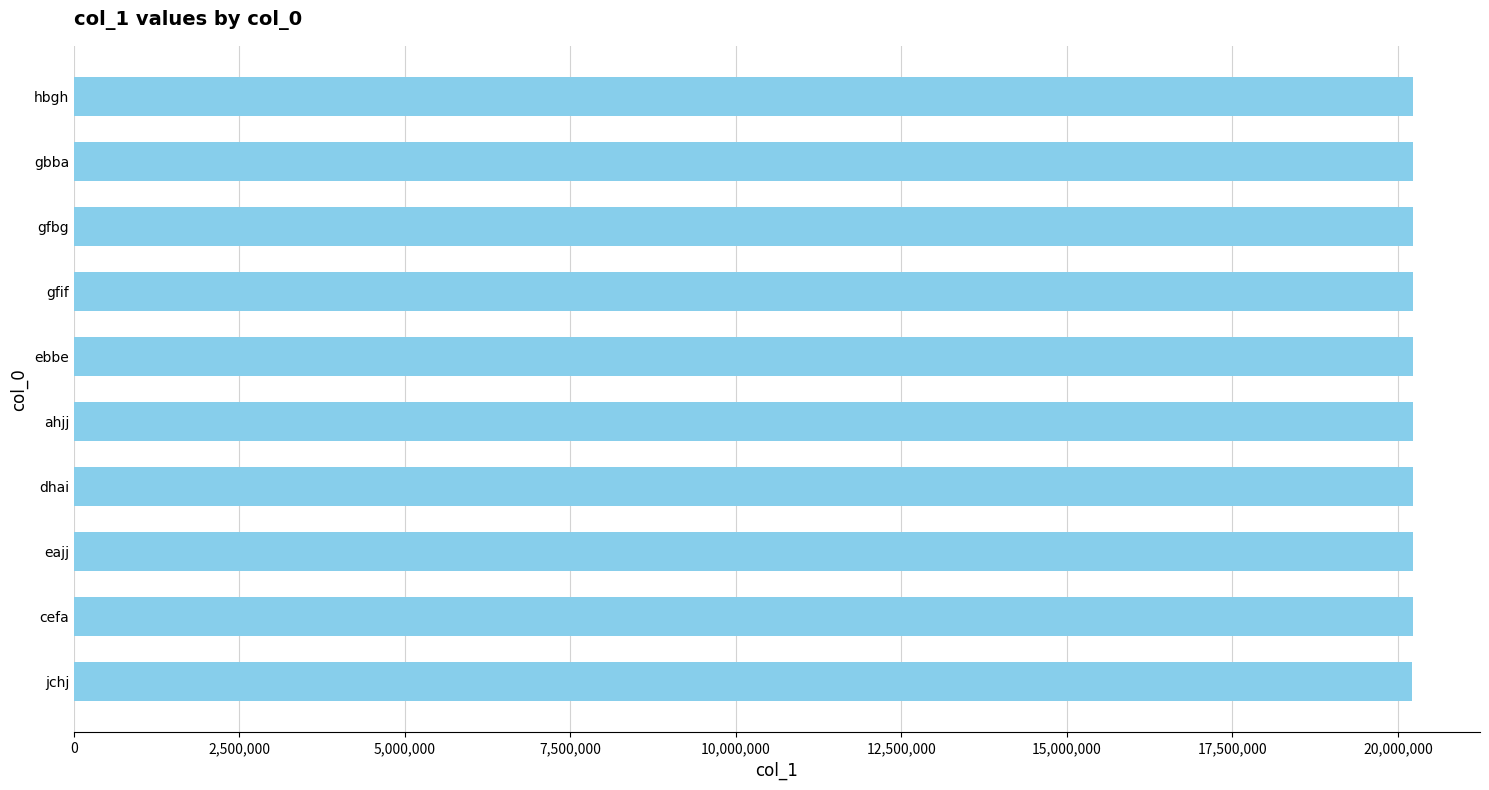

What is the sum of all values?

202249477